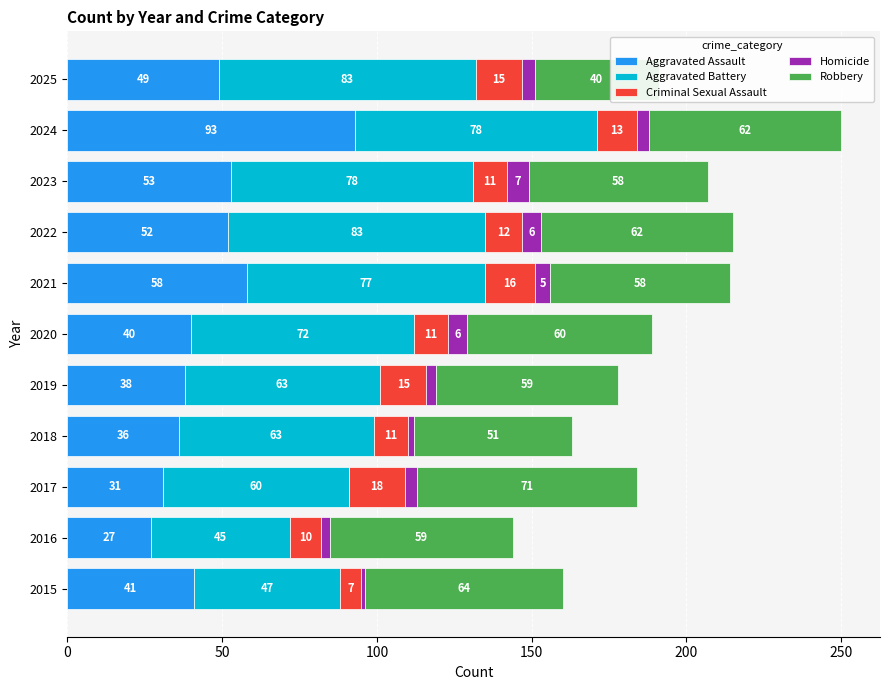

How many bars are there in each group?

5